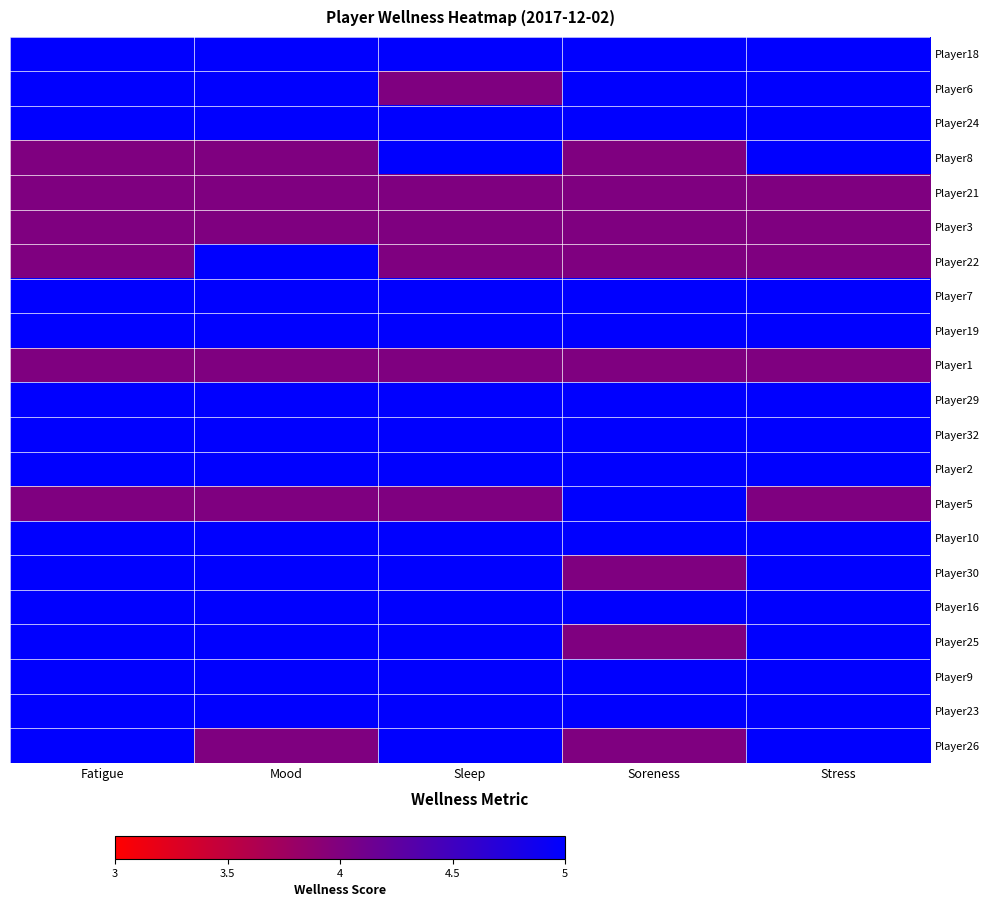

At which category is the sum across all series the highest?

Stress